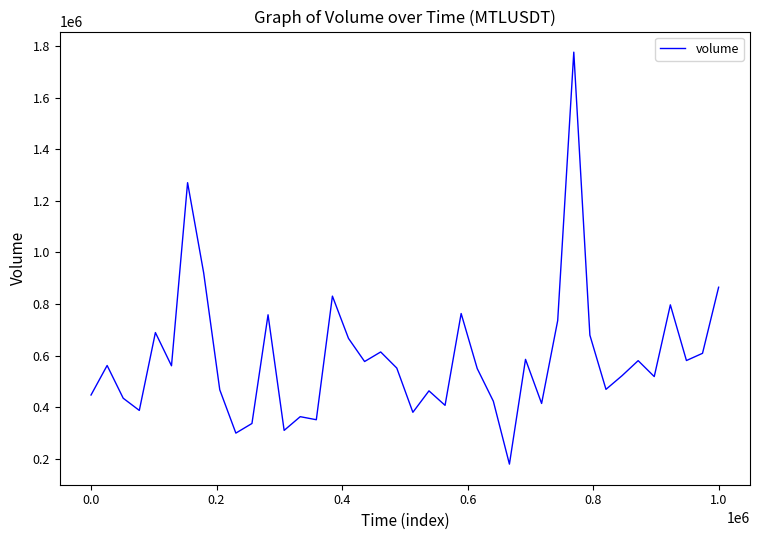

What is the minimum value shown in the chart?

178890